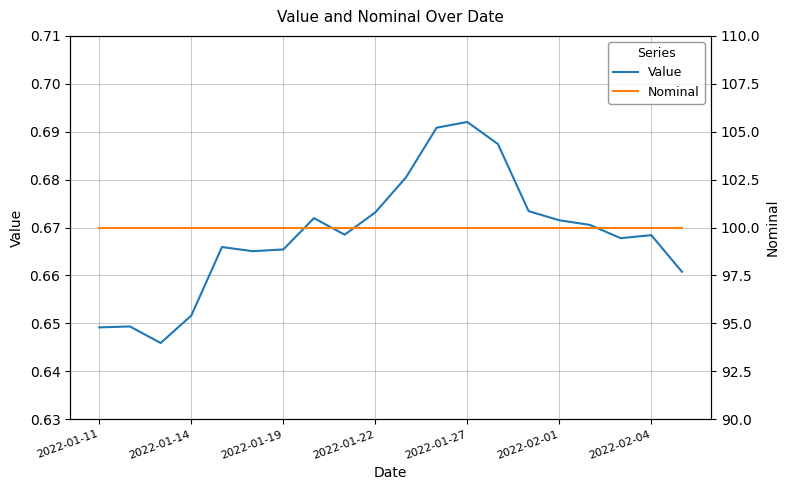

Which series has the largest range (max minus min)?

Value